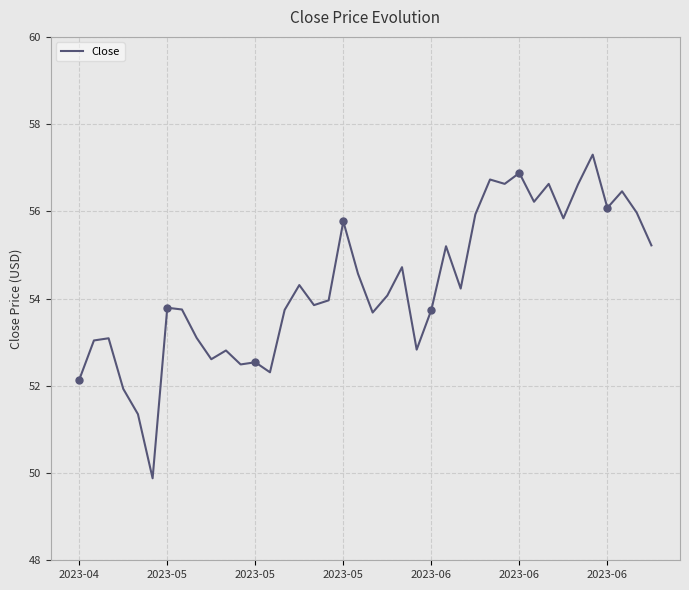

What is the maximum value shown in the chart?

57.3